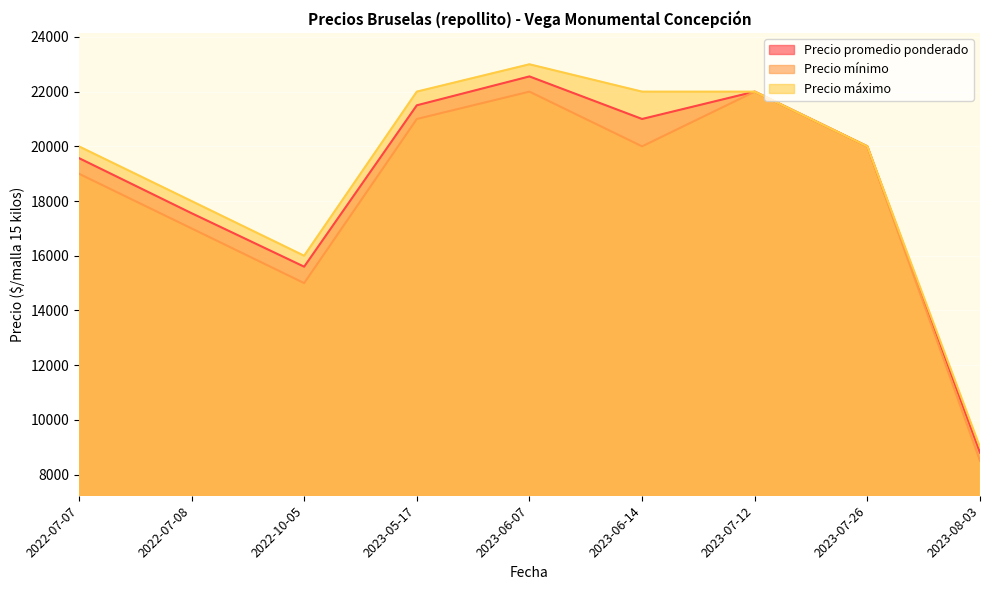

What is the sum of the Precio promedio ponderado values at 2022-07-07 and 2023-06-14?

40571